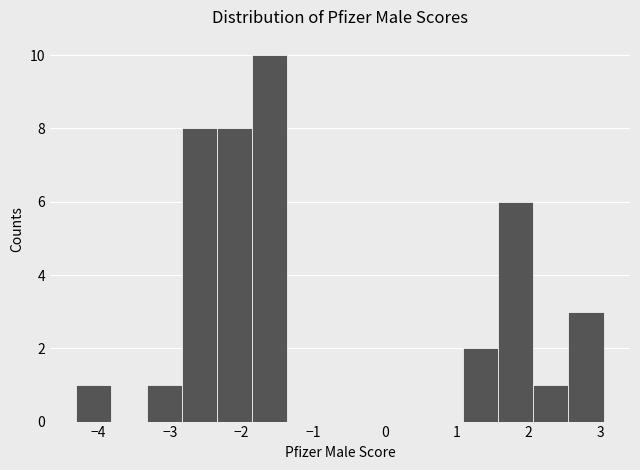

Reading left to right, list every bar in this chart as the range it spans on the x-axis followed by its height. Neither the bar edges nor the heights are printed on the chart, so give them approximately, as read against the axes.

-4.3 to -3.8: 1
-3.8 to -3.3: 0
-3.3 to -2.8: 1
-2.8 to -2.3: 8
-2.3 to -1.9: 8
-1.9 to -1.4: 10
-1.4 to -0.9: 0
-0.9 to -0.4: 0
-0.4 to 0.1: 0
0.1 to 0.6: 0
0.6 to 1.1: 0
1.1 to 1.6: 2
1.6 to 2.1: 6
2.1 to 2.6: 1
2.6 to 3.0: 3